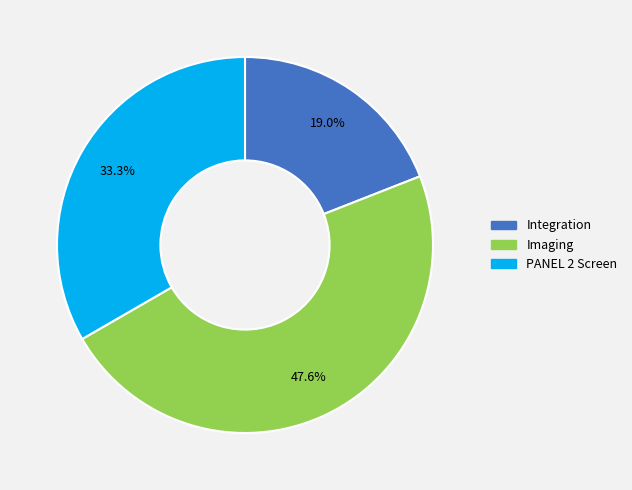

To the nearest percent, what is the difference between the PANEL 2 Screen and Imaging slice percentages?

14%